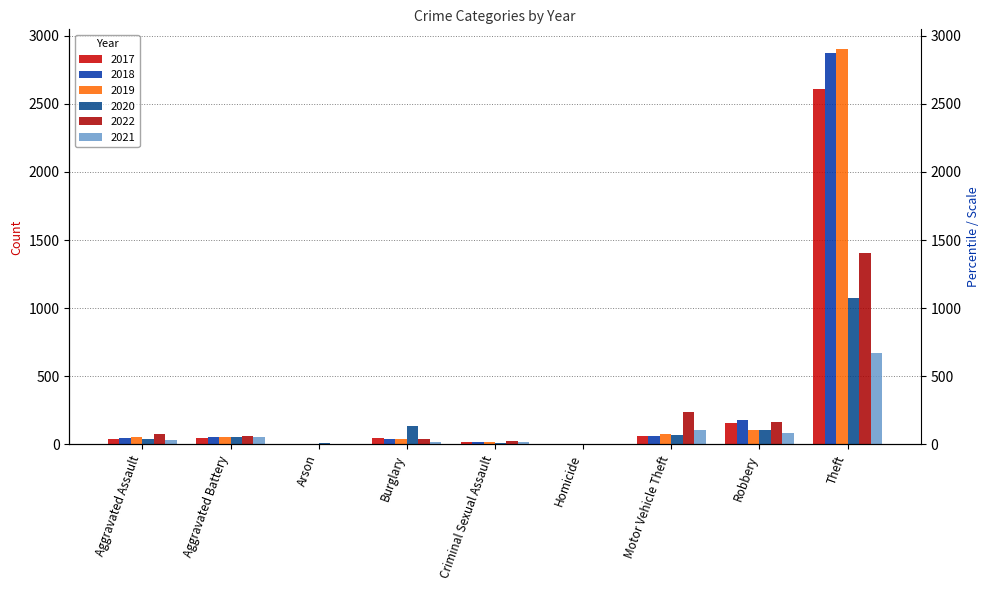

What is the value of the 2017 bar at the 3rd from the left?

1